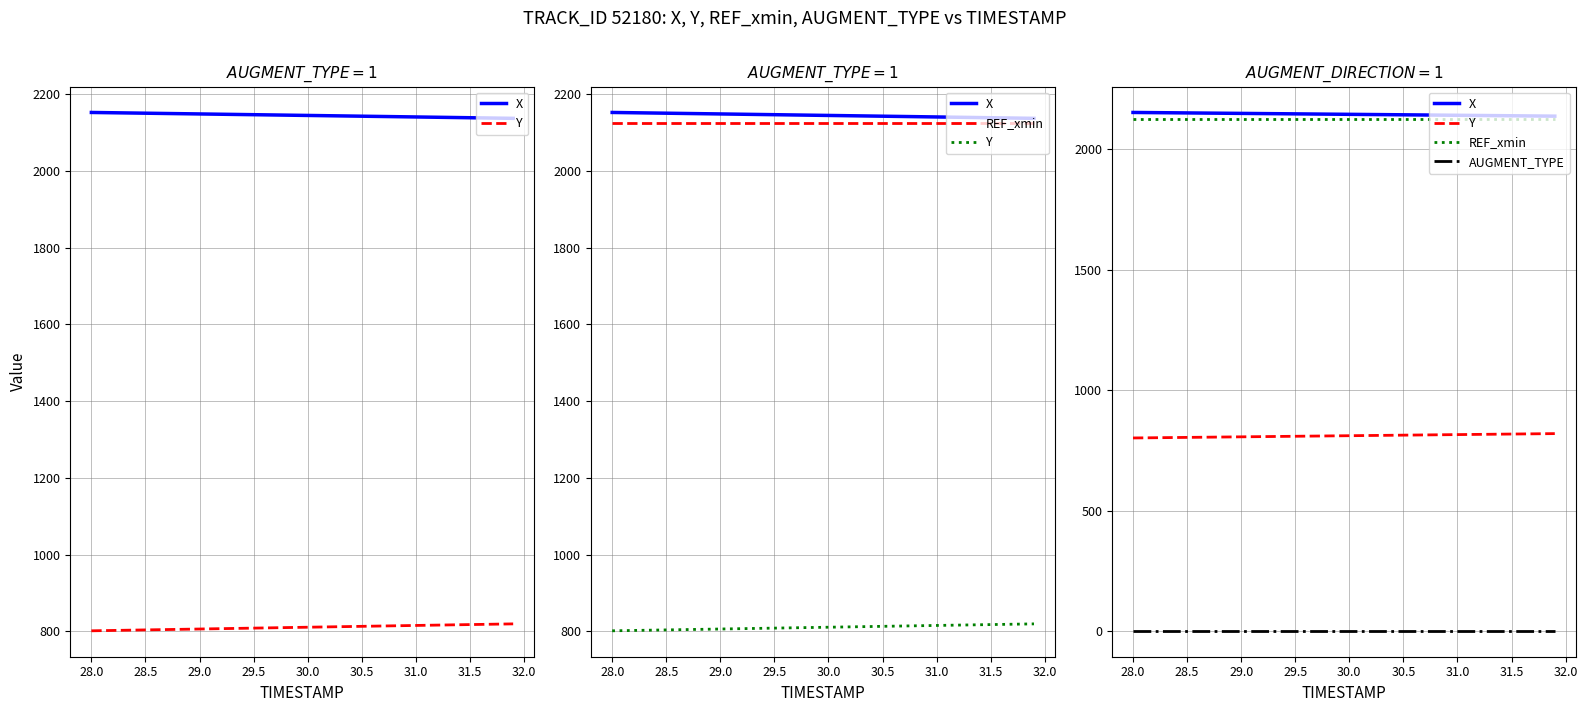

What are all the series names shown in the legend?

X, Y, REF_xmin, AUGMENT_TYPE